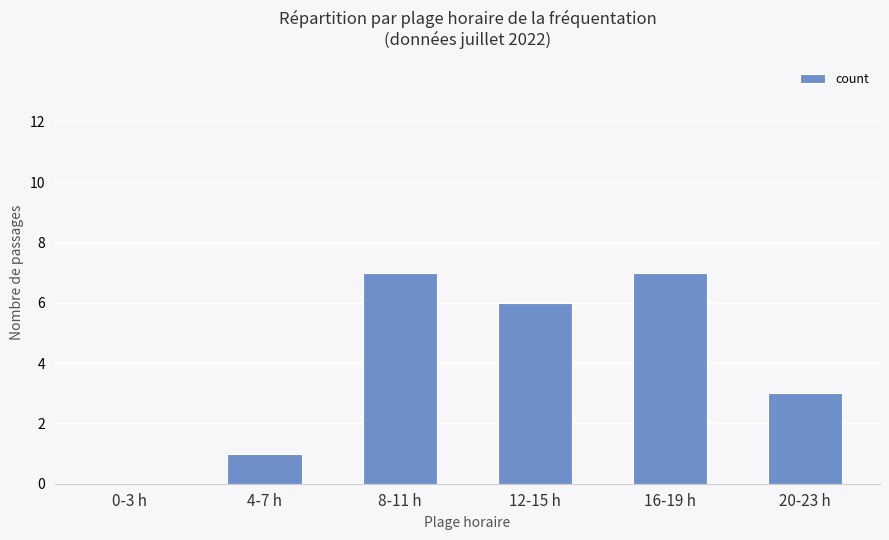

Is it true that the value at 12-15 h is 6?

True